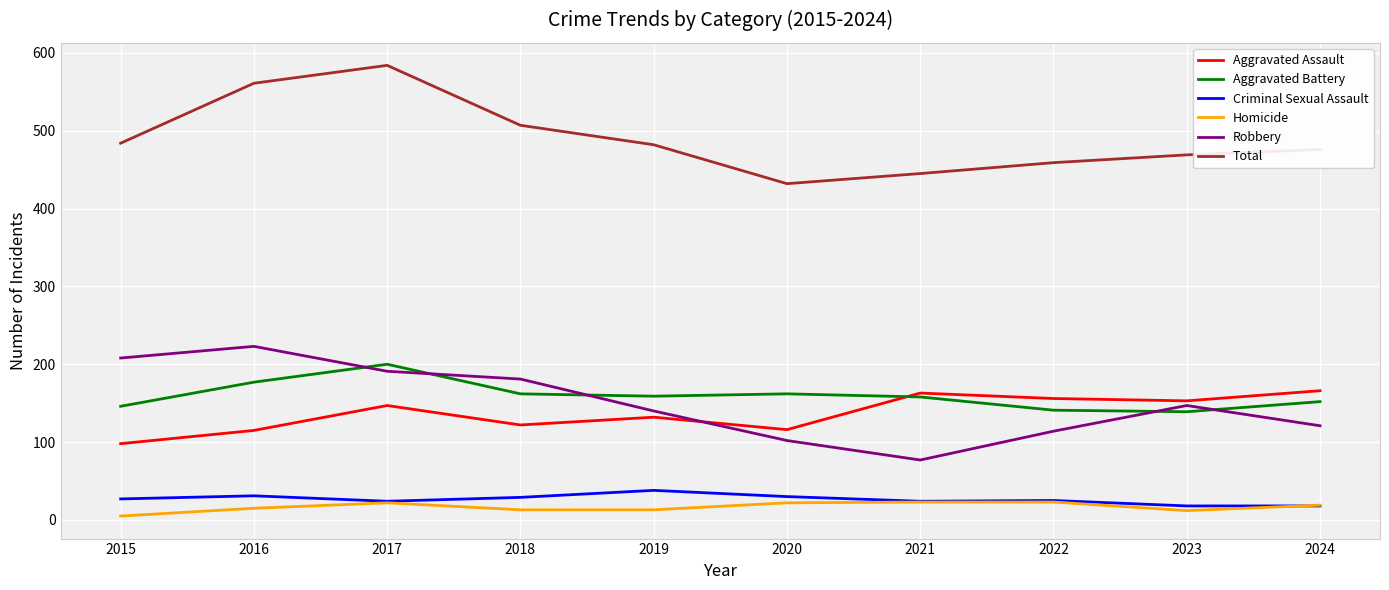

Which series changed the most between 2017 and 2020?

Total